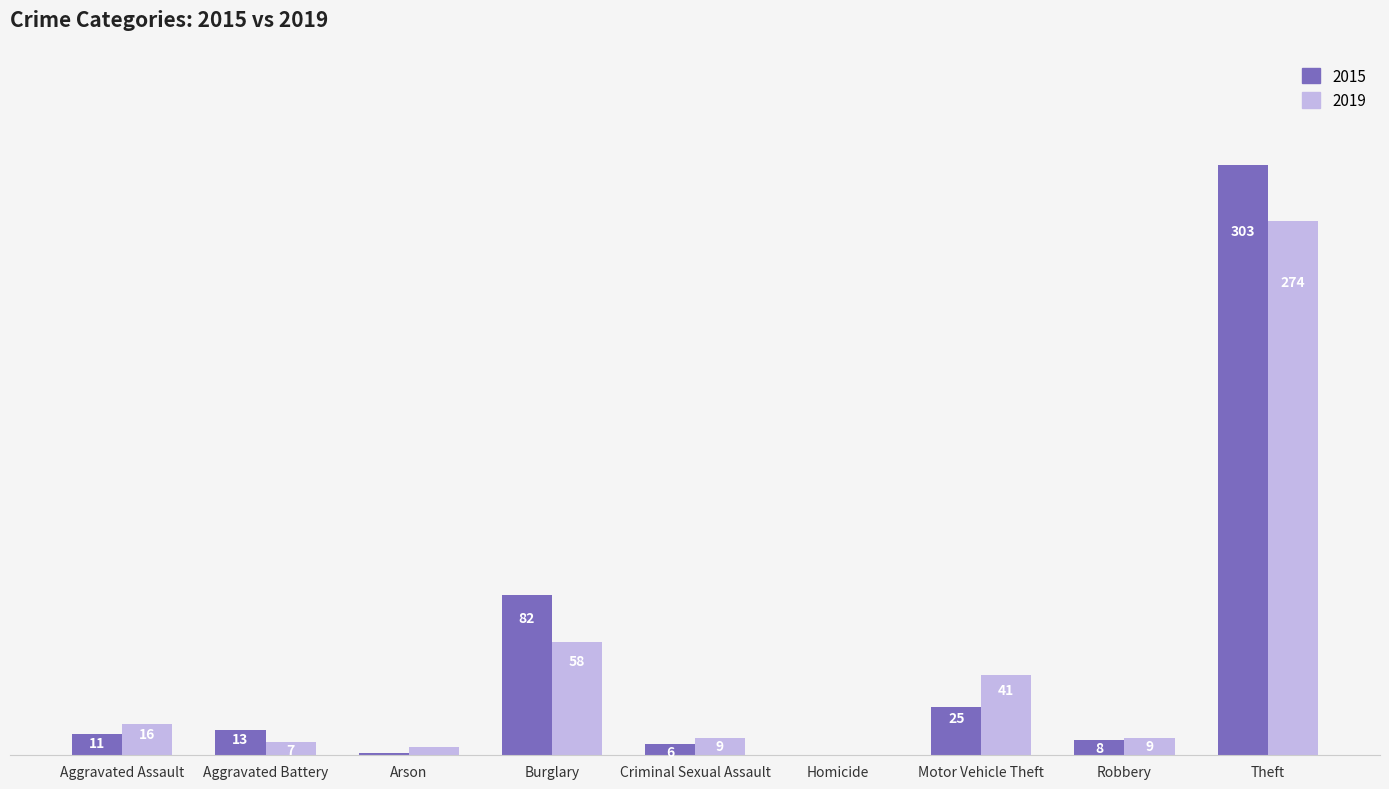

At which label does 2019 first exceed 9?

Aggravated Assault